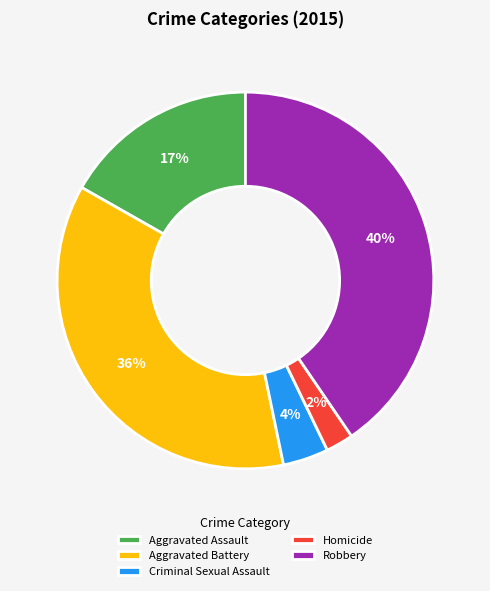

The Criminal Sexual Assault slice represents 4% of the pie. True or false?

True